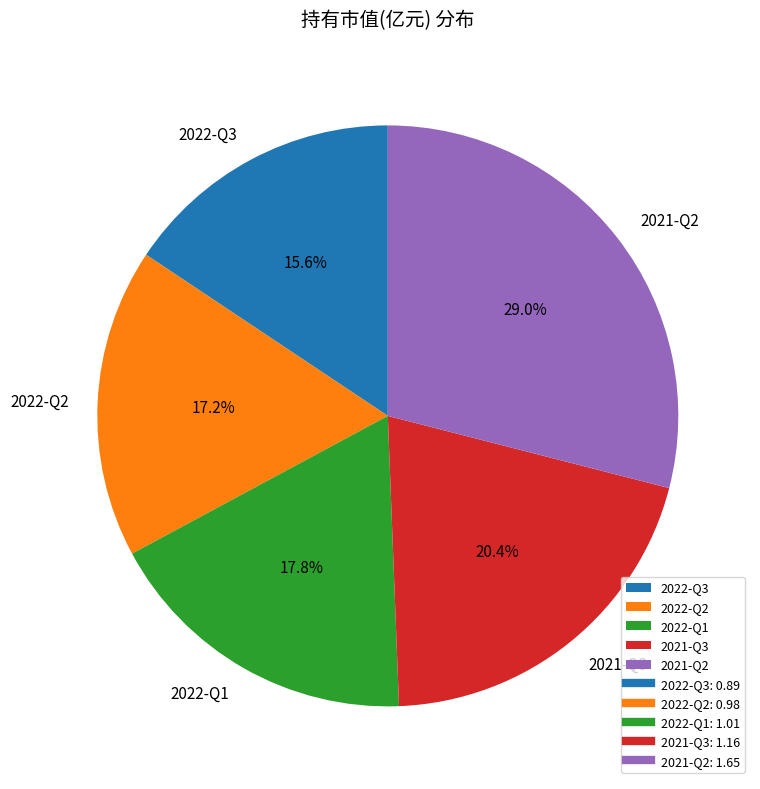

To the nearest percent, what is the combined percentage of 2021-Q2 and 2022-Q3?

45%